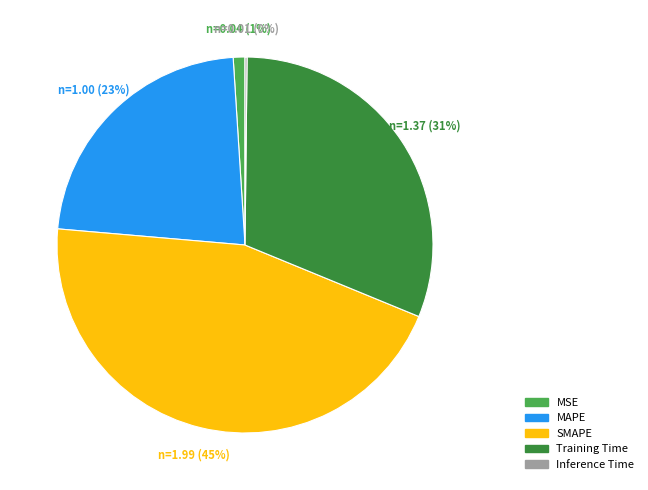

Which has a higher value, MSE or Training Time?

Training Time